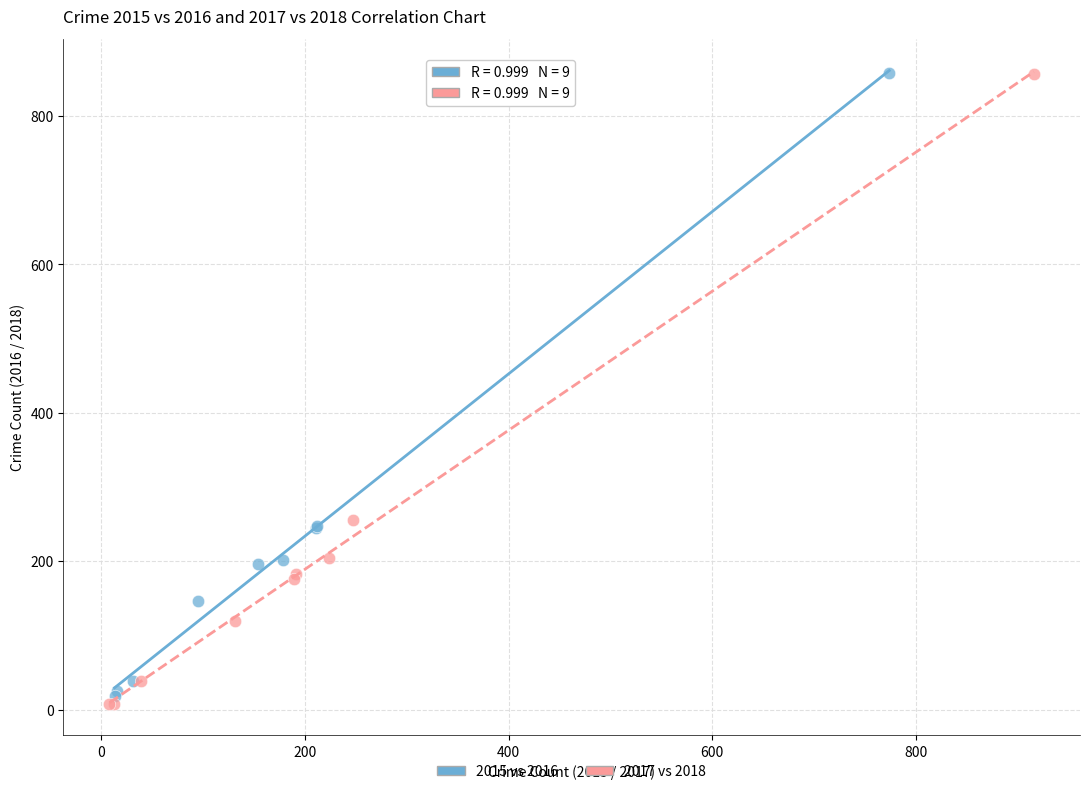

Which series reaches the minimum Y coordinate?

2017 vs 2018